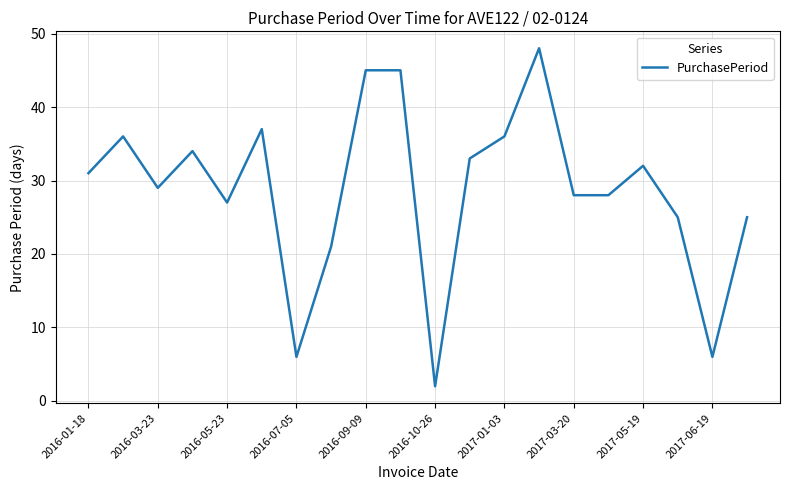

What is the maximum value shown in the chart?

48